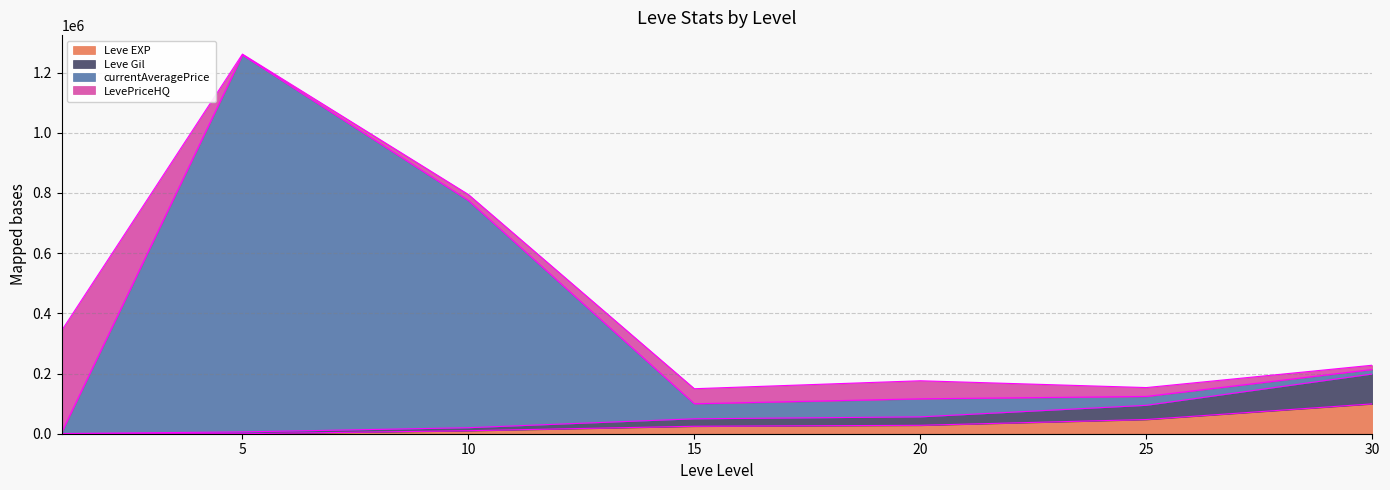

Which series has the largest total across all categories?

currentAveragePrice